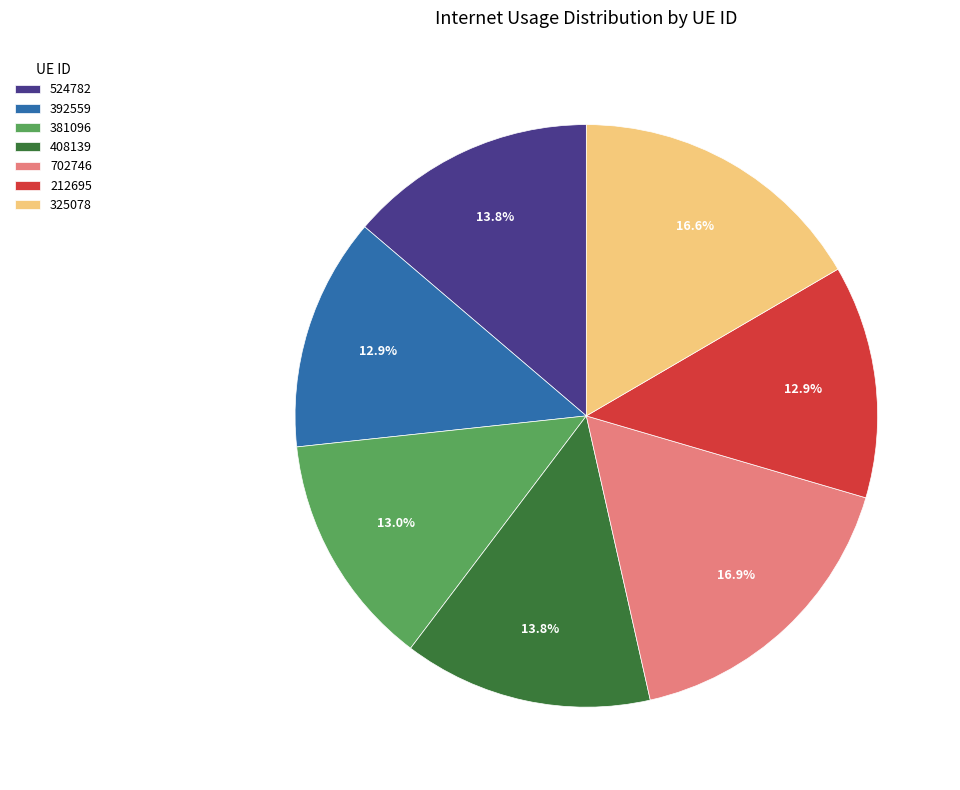

What percentage do 325078 and 392559 together represent?

29.5%